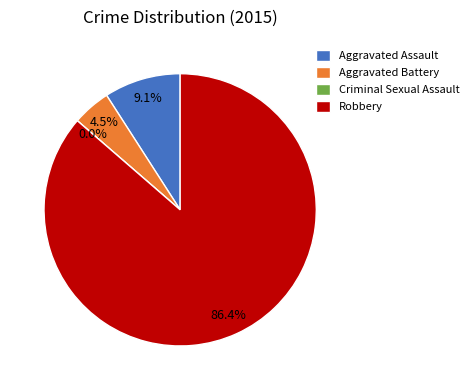

Count the number of slices in the pie.

4